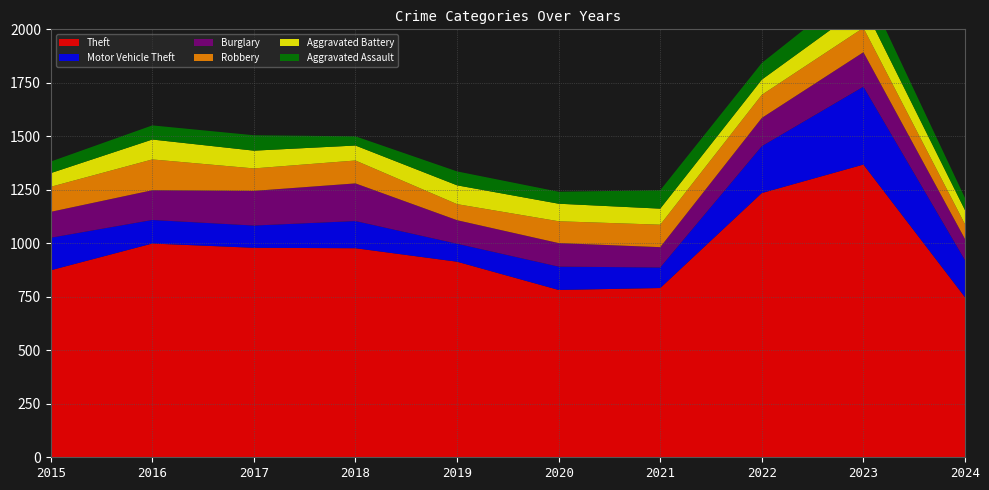

Reading left to right, extract all data points from this chart.

Theft: 2015=874	2016=999	2017=979	2018=977	2019=914	2020=782	2021=791	2022=1235	2023=1368	2024=748
Motor Vehicle Theft: 2015=152	2016=110	2017=104	2018=127	2019=84	2020=109	2021=96	2022=219	2023=364	2024=173
Burglary: 2015=121	2016=139	2017=162	2018=176	2019=110	2020=110	2021=95	2022=132	2023=161	2024=99
Robbery: 2015=117	2016=144	2017=105	2018=107	2019=75	2020=102	2021=105	2022=108	2023=114	2024=69
Aggravated Battery: 2015=64	2016=93	2017=83	2018=70	2019=88	2020=82	2021=75	2022=71	2023=102	2024=66
Aggravated Assault: 2015=54	2016=66	2017=72	2018=43	2019=65	2020=56	2021=86	2022=78	2023=110	2024=57